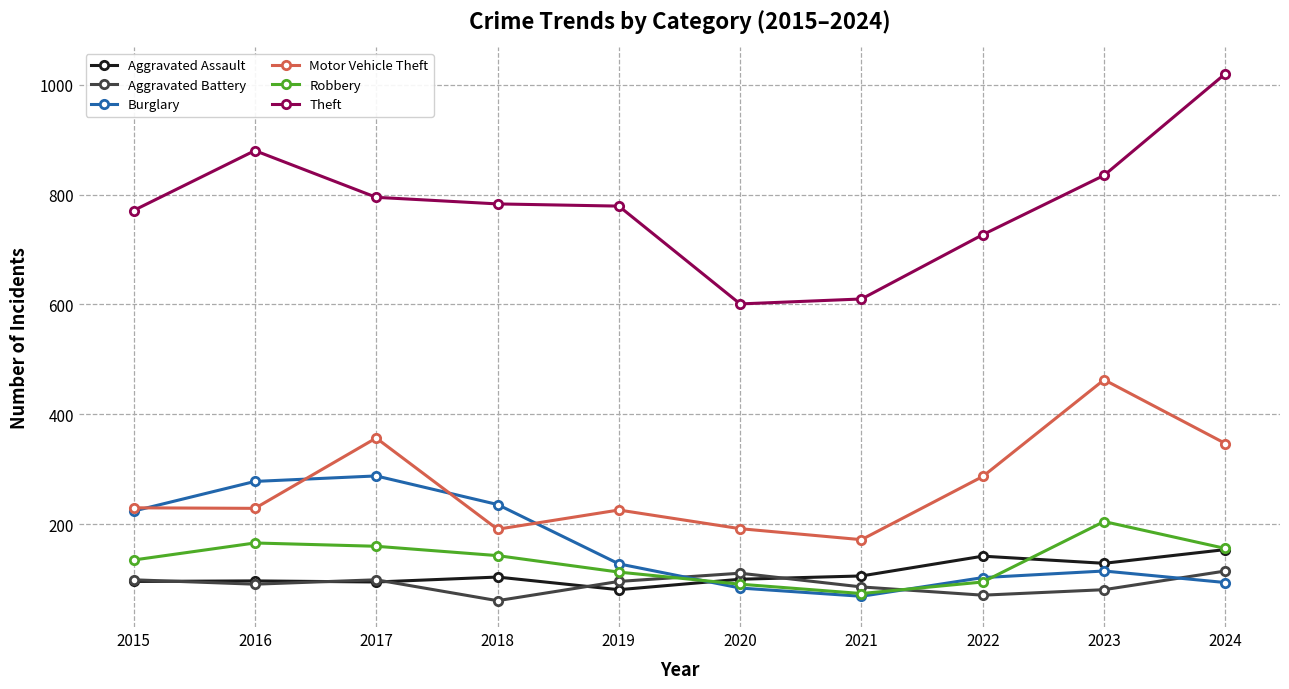

What is the lowest value of the Aggravated Battery series?

61